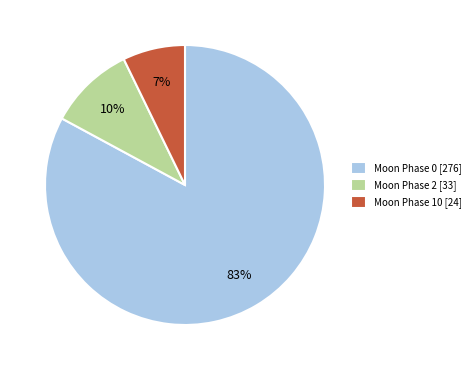

True or false: Moon Phase 0 [276] accounts for 83% of the total.

True